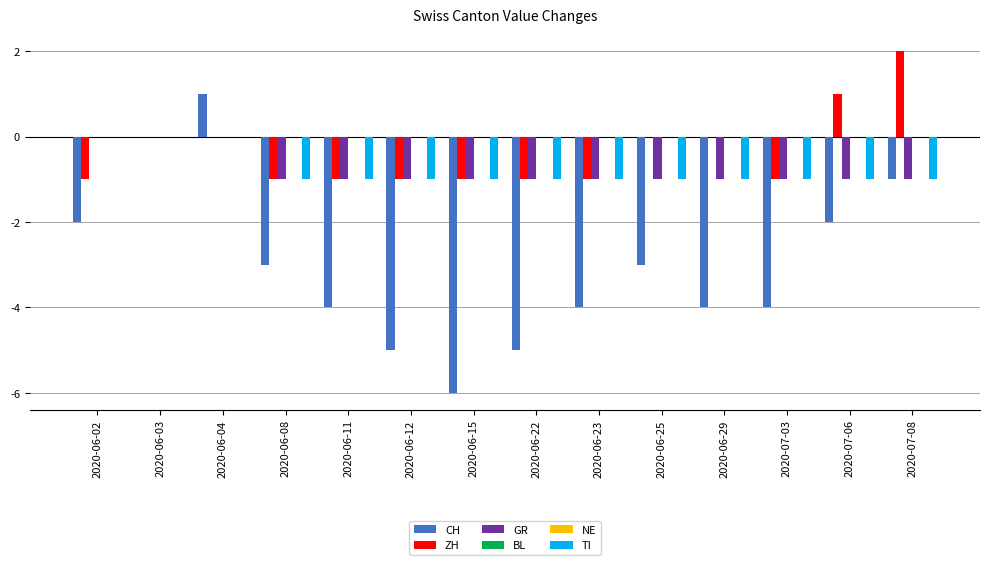

How many values in the TI series exceed -1?

3